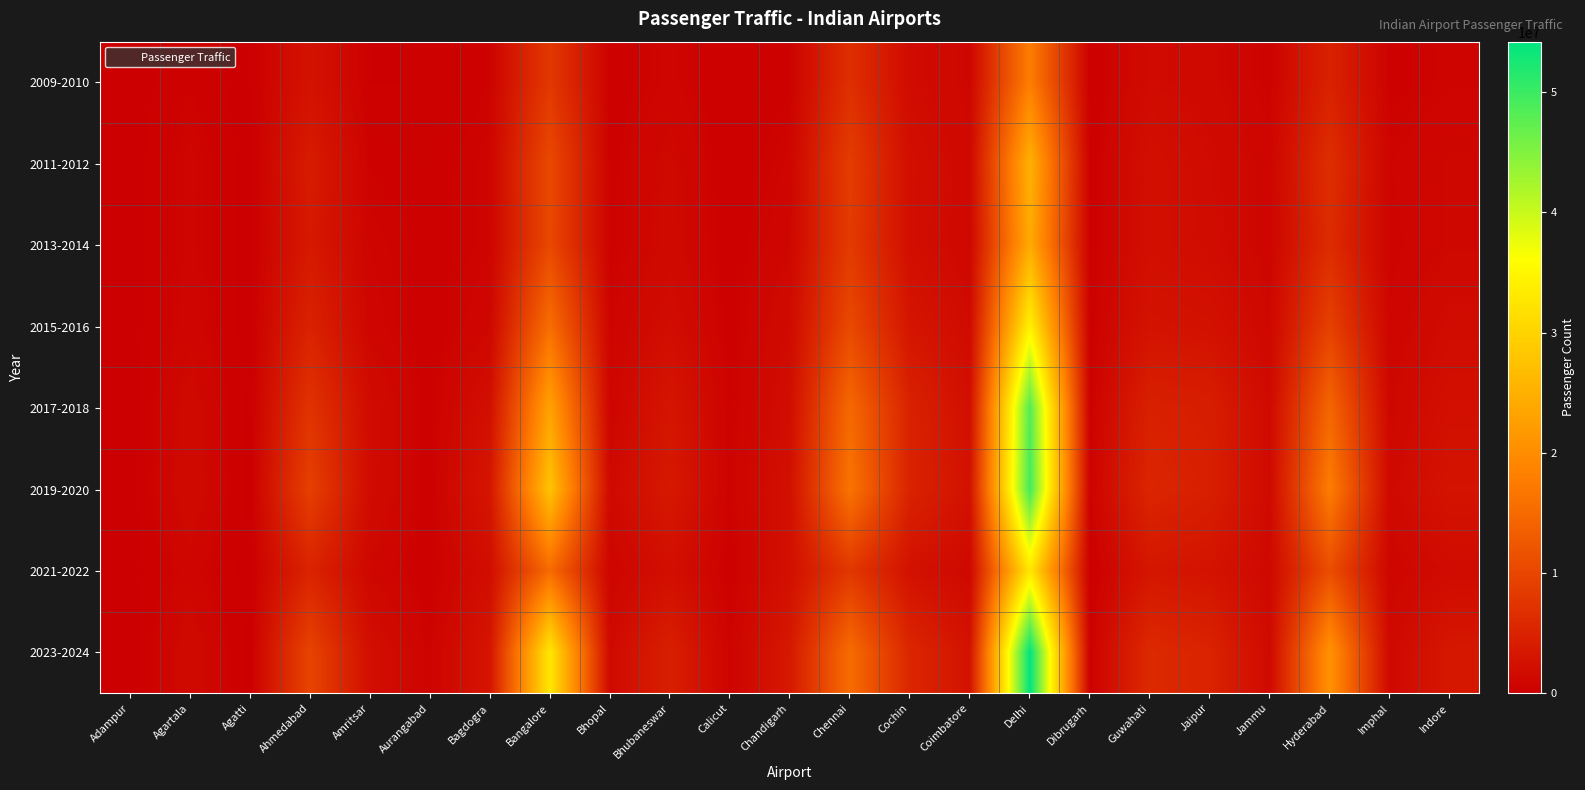

Reading left to right, list all the values displayed in this chart.

2009-2010: Adampur=0	Agartala=499098	Agatti=0	Ahmedabad=2678756	Amritsar=203133	Aurangabad=219707	Bagdogra=532388	Bangalore=8002212	Bhopal=258715	Bhubaneswar=825958	Calicut=205940	Chandigarh=470304	Chennai=6670875	Cochin=1652847	Coimbatore=1014791	Delhi=17810484	Dibrugarh=182505	Guwahati=1584836	Jaipur=1267563	Jammu=519116	Hyderabad=4797105	Imphal=410136	Indore=701423
2011-2012: Adampur=0	Agartala=836596	Agatti=0	Ahmedabad=3950169	Amritsar=493897	Aurangabad=401152	Bagdogra=710714	Bangalore=10344522	Bhopal=418185	Bhubaneswar=1253263	Calicut=226761	Chandigarh=802059	Chennai=8617180	Cochin=2130992	Coimbatore=1243107	Delhi=25131956	Dibrugarh=231870	Guwahati=2217820	Jaipur=1595655	Jammu=888595	Hyderabad=6515002	Imphal=727579	Indore=1110645
2013-2014: Adampur=0	Agartala=824496	Agatti=0	Ahmedabad=3566454	Amritsar=724340	Aurangabad=441460	Bagdogra=687432	Bangalore=10234104	Bhopal=425904	Bhubaneswar=1335832	Calicut=285447	Chandigarh=1049397	Chennai=8358378	Cochin=2110766	Coimbatore=1124743	Delhi=24195677	Dibrugarh=248393	Guwahati=2171912	Jaipur=1723075	Jammu=845555	Hyderabad=6210804	Imphal=628176	Indore=1109959
2015-2016: Adampur=0	Agartala=921591	Agatti=30010	Ahmedabad=4911576	Amritsar=892985	Aurangabad=298609	Bagdogra=1048764	Bangalore=15604979	Bhopal=659986	Bhubaneswar=1878559	Calicut=366413	Chandigarh=1534058	Chennai=10340948	Cochin=3095953	Coimbatore=1560092	Delhi=34271993	Dibrugarh=319646	Guwahati=2752418	Jaipur=2523818	Jammu=1117252	Hyderabad=9230262	Imphal=766799	Indore=1689986
2017-2018: Adampur=0	Agartala=1379090	Agatti=39088	Ahmedabad=7323471	Amritsar=1685883	Aurangabad=340099	Bagdogra=2231205	Bangalore=23096380	Bhopal=718730	Bhubaneswar=3158916	Calicut=510972	Chandigarh=1989691	Chennai=14839817	Cochin=4803067	Coimbatore=2200194	Delhi=48308202	Dibrugarh=336851	Guwahati=4636604	Jaipur=4229961	Jammu=1443965	Hyderabad=14471073	Imphal=987506	Indore=2266389
2019-2020: Adampur=48670	Agartala=1506435	Agatti=41146	Ahmedabad=9111692	Amritsar=1638372	Aurangabad=345618	Bagdogra=3197168	Bangalore=27783135	Bhopal=1330749	Bhubaneswar=3601359	Calicut=529354	Chandigarh=2323707	Chennai=16467335	Cochin=4948020	Coimbatore=2604603	Delhi=49469935	Dibrugarh=531993	Guwahati=5422289	Jaipur=4502569	Jammu=1455433	Hyderabad=17732004	Imphal=1285758	Indore=2893449
2021-2022: Adampur=1955	Agartala=901206	Agatti=34896	Ahmedabad=5045473	Amritsar=1040883	Aurangabad=250989	Bagdogra=1979503	Bangalore=15185945	Bhopal=733236	Bhubaneswar=2135877	Calicut=309721	Chandigarh=2271233	Chennai=7858657	Cochin=2515795	Coimbatore=1220540	Delhi=32818393	Dibrugarh=0	Guwahati=3148940	Jaipur=2768167	Jammu=1273288	Hyderabad=10999656	Imphal=814913	Indore=1622682
2023-2024: Adampur=536	Agartala=1470670	Agatti=47266	Ahmedabad=9718262	Amritsar=2104193	Aurangabad=620200	Bagdogra=3097231	Bangalore=32860902	Bhopal=1375987	Bhubaneswar=4510696	Calicut=643318	Chandigarh=3570668	Chennai=15328184	Cochin=5445461	Coimbatore=2693524	Delhi=54203547	Dibrugarh=319590	Guwahati=5927288	Jaipur=5052681	Jammu=1456567	Hyderabad=20827709	Imphal=1274666	Indore=3422391